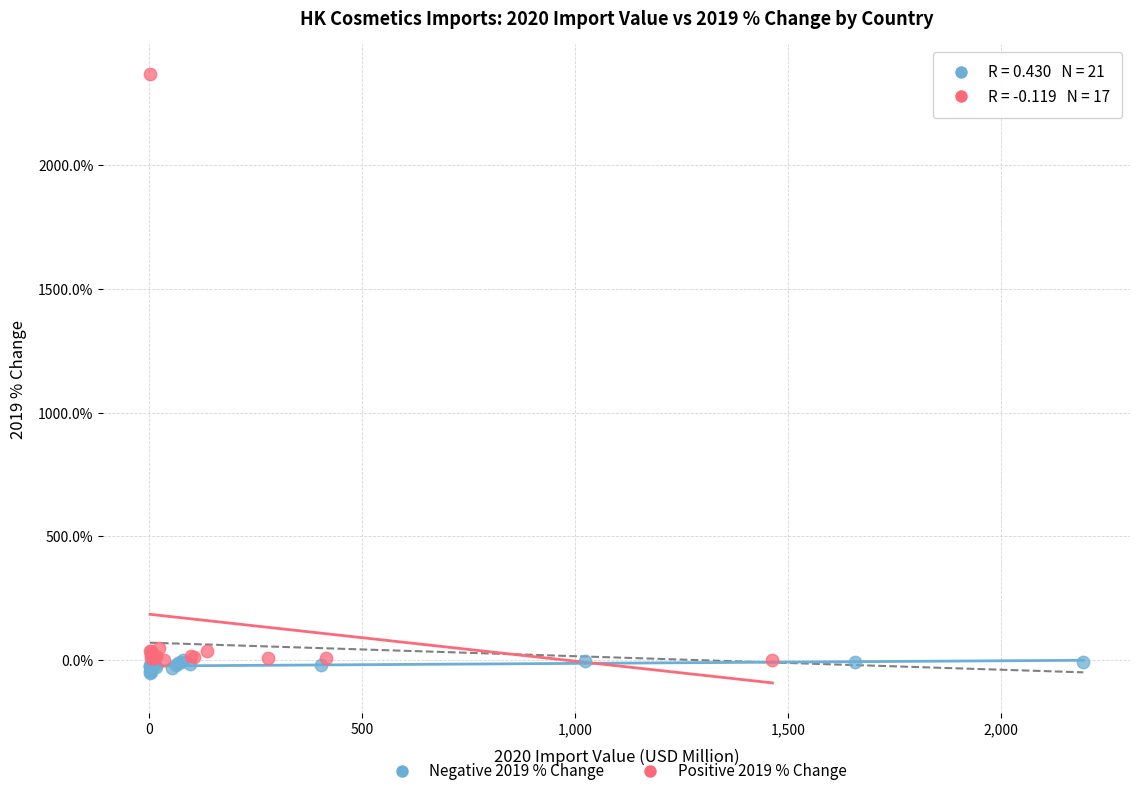

Which series contains the highest Y value?

Positive 2019 % Change